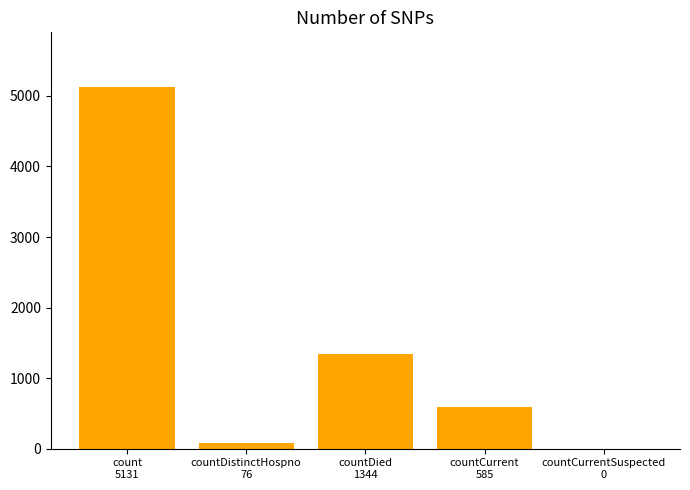

What is the sum of all values?

7136